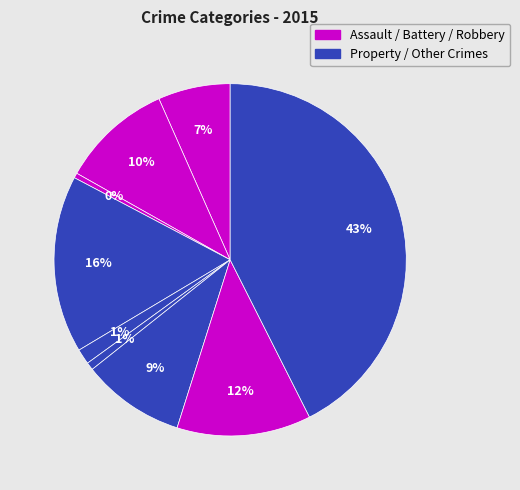

How many segments does this pie chart have?

9